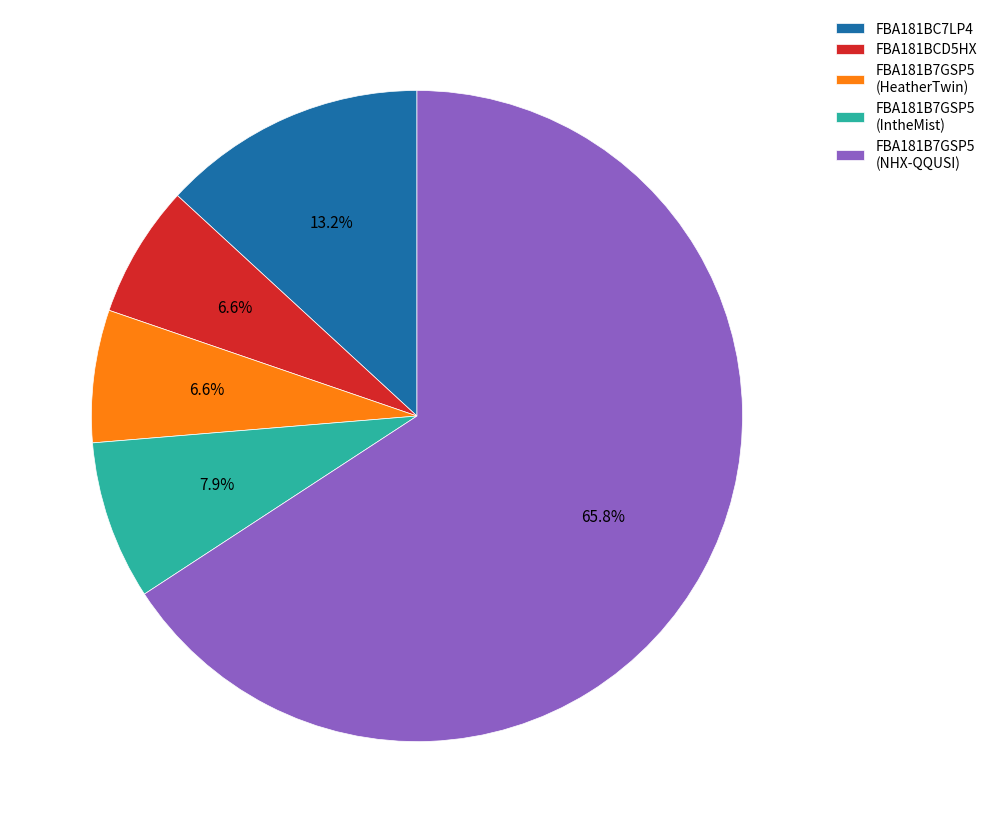

Count the number of slices in the pie.

5